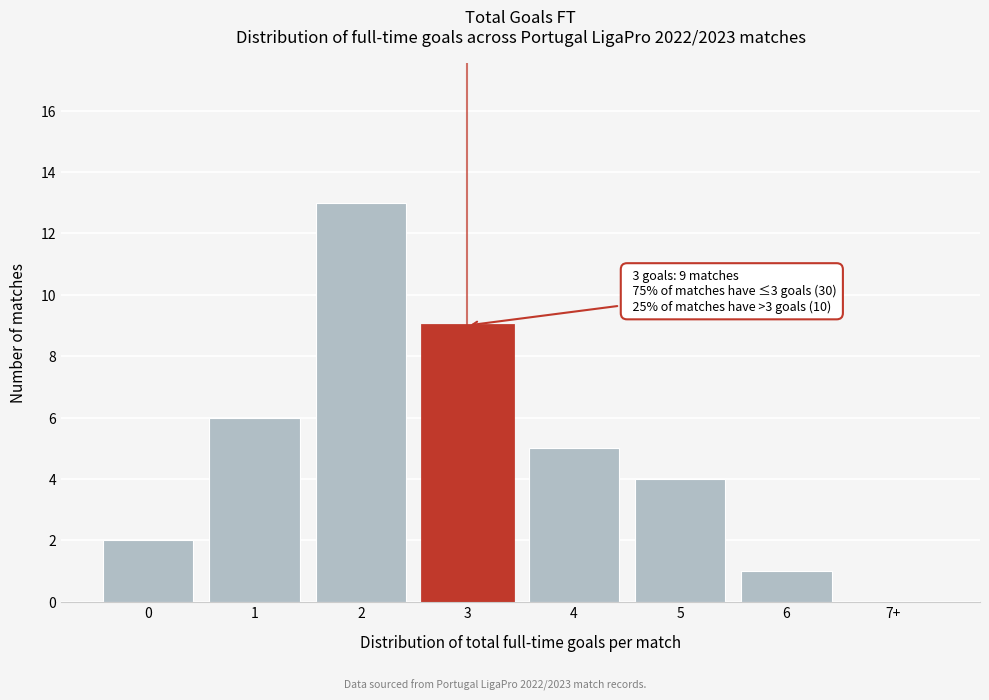

Reading left to right, list all the values displayed in this chart.

0=2	1=6	2=13	3=9	4=5	5=4	6=1	7+=0